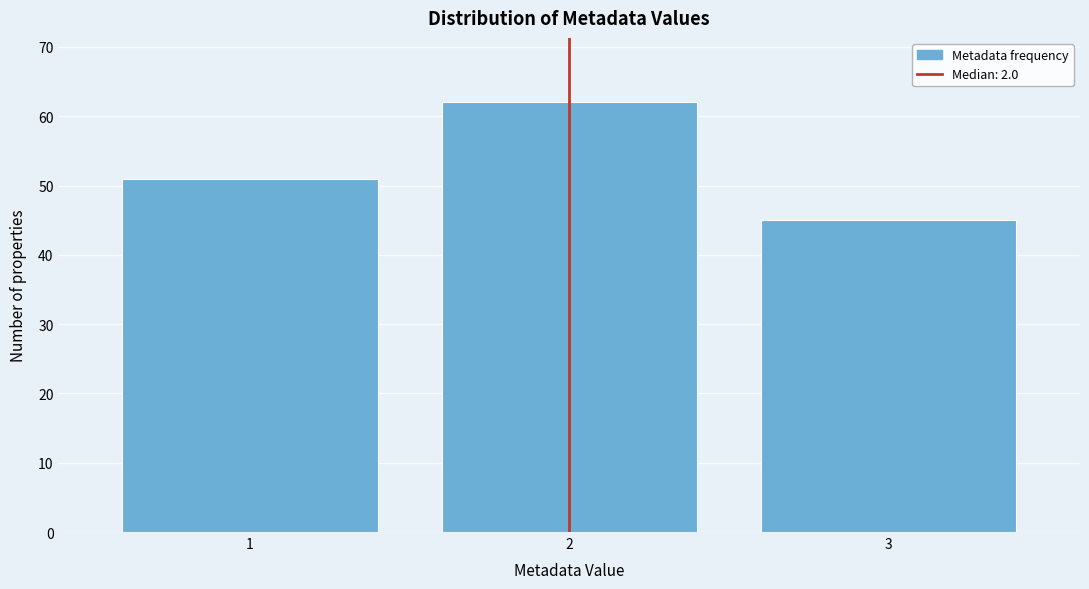

Which range on the x-axis has the tallest bar?

1.5 to 2.5